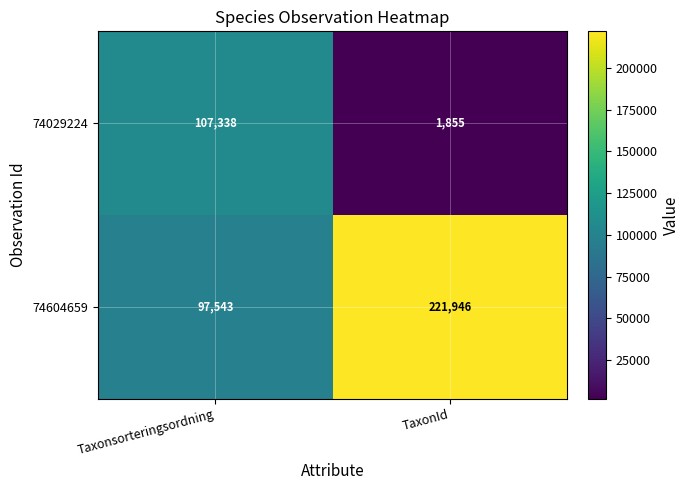

What is the maximum value shown in the chart?

221946